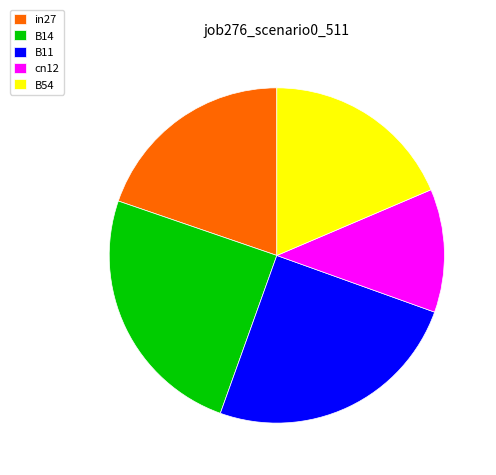

Is there any slice that represents more than half of the pie?

No